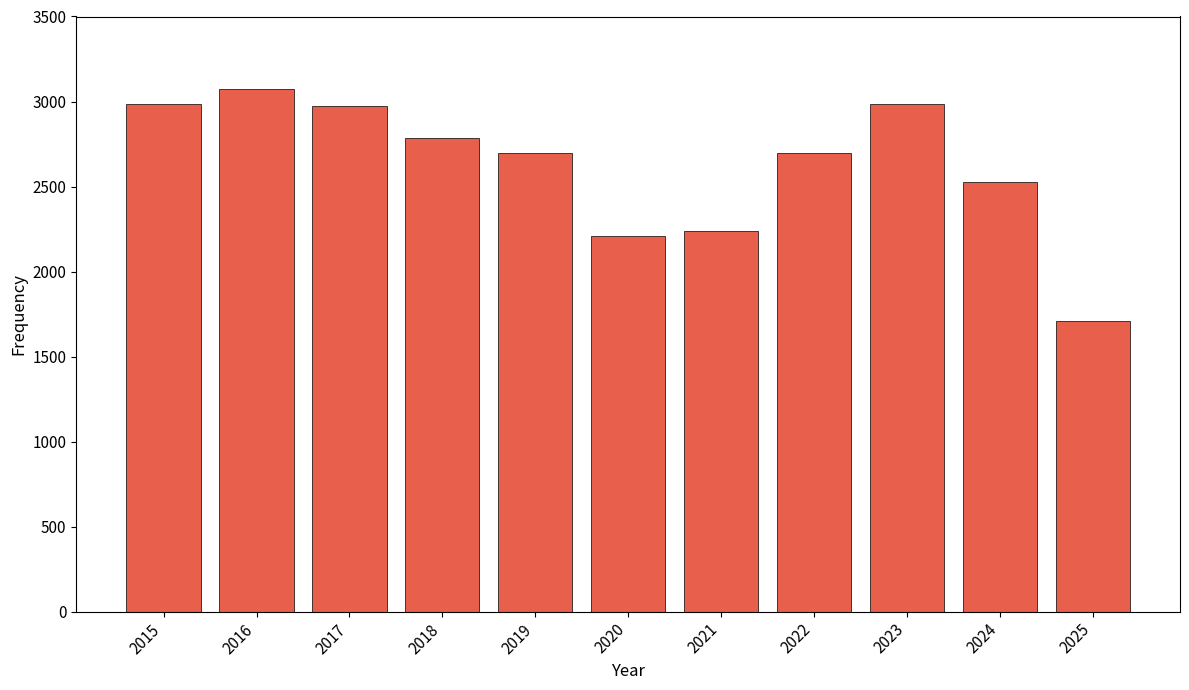

How many categories are shown in the chart?

11